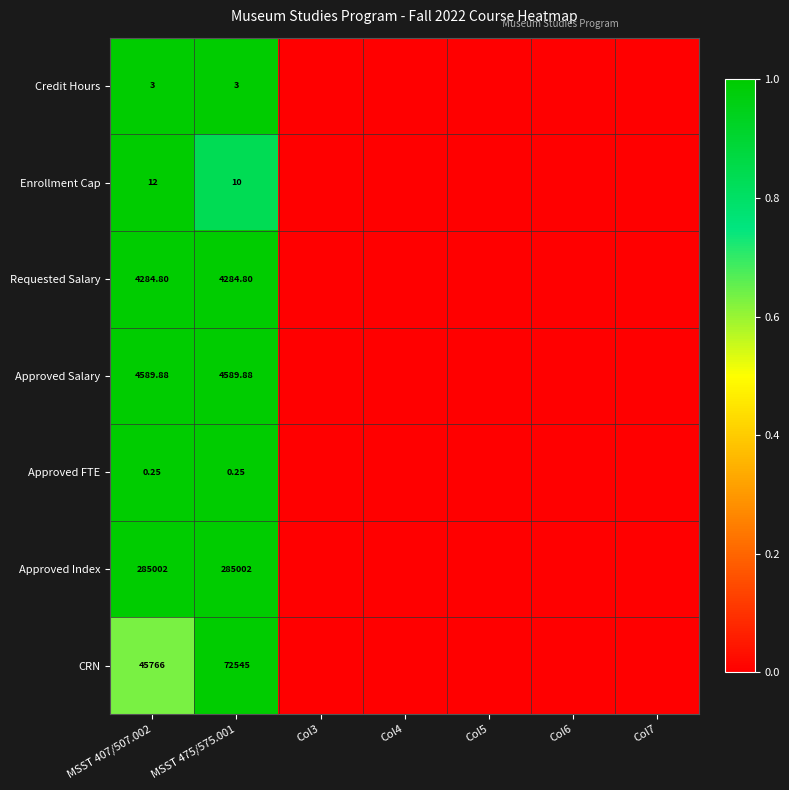

At MSST 407/507.002, list the series in order from smallest to largest.

Approved FTE, Credit Hours, Enrollment Cap, Requested Salary, Approved Salary, CRN, Approved Index